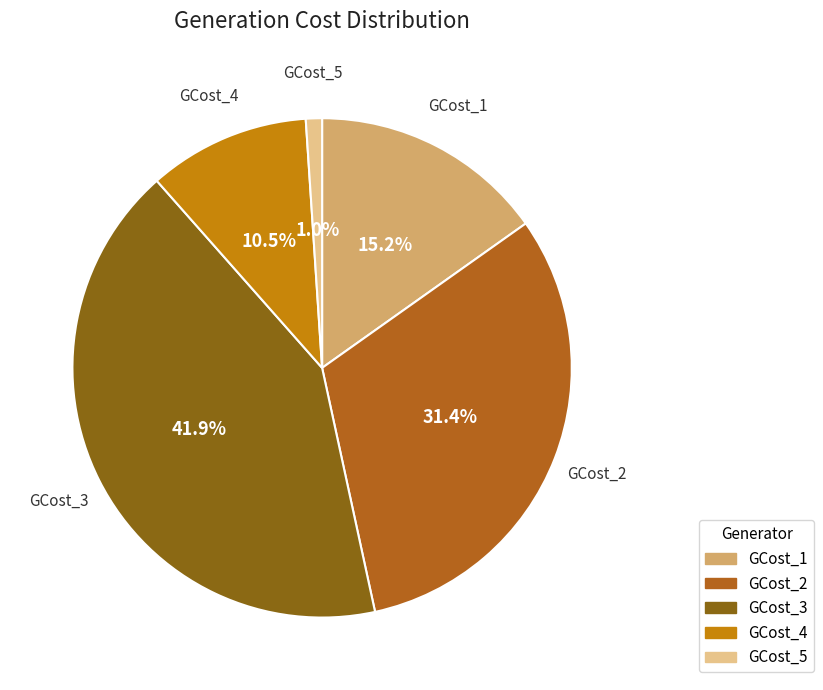

Does GCost_1 account for over 50% of the chart?

No